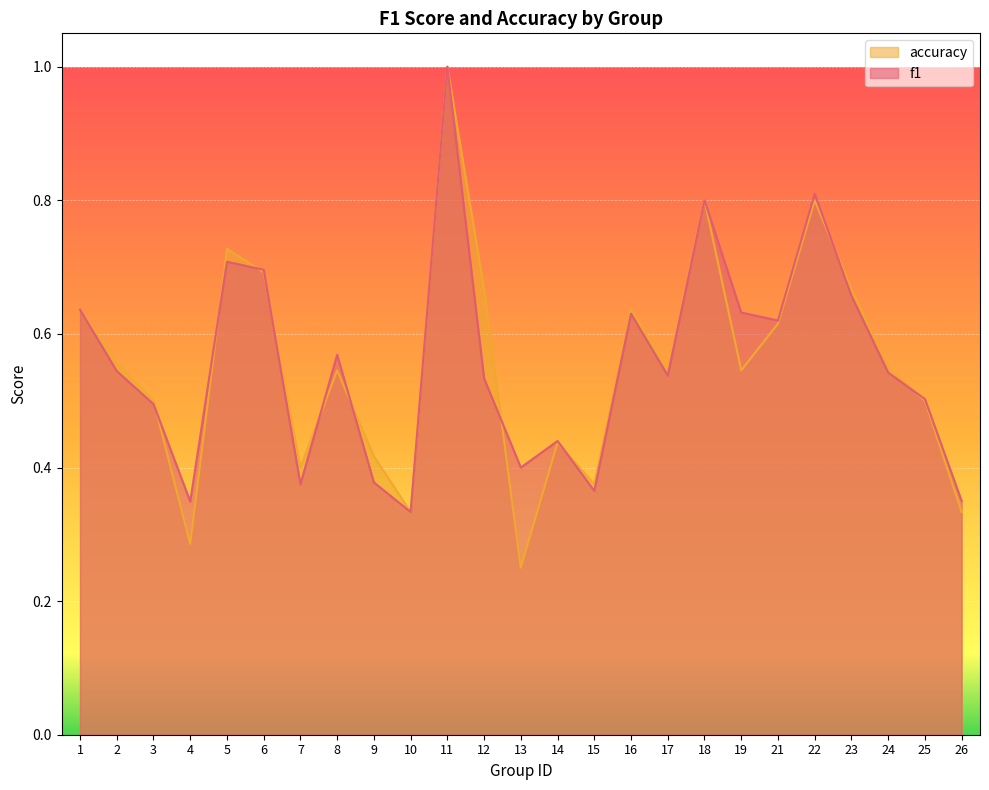

How many distinct data groups are displayed?

2